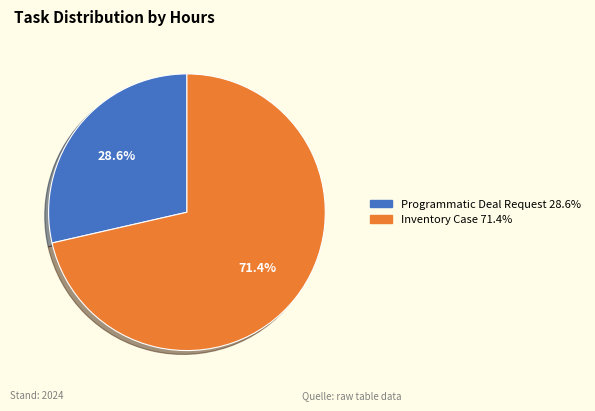

The Programmatic Deal Request slice represents 29% of the pie. True or false?

True